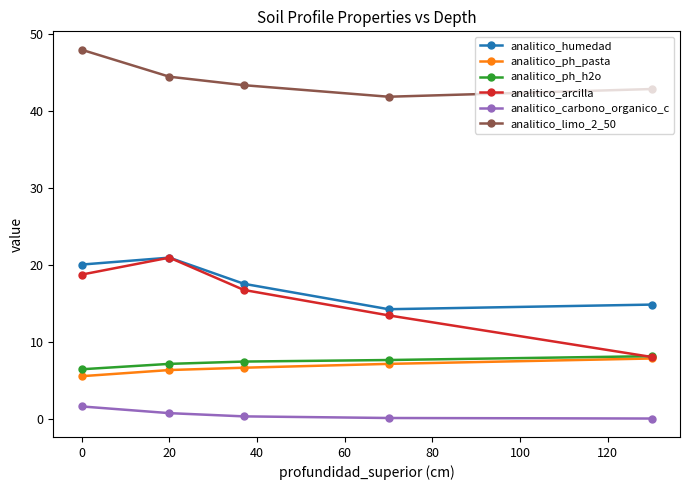

True or false: analitico_arcilla has more than 2 interior local peaks.

False